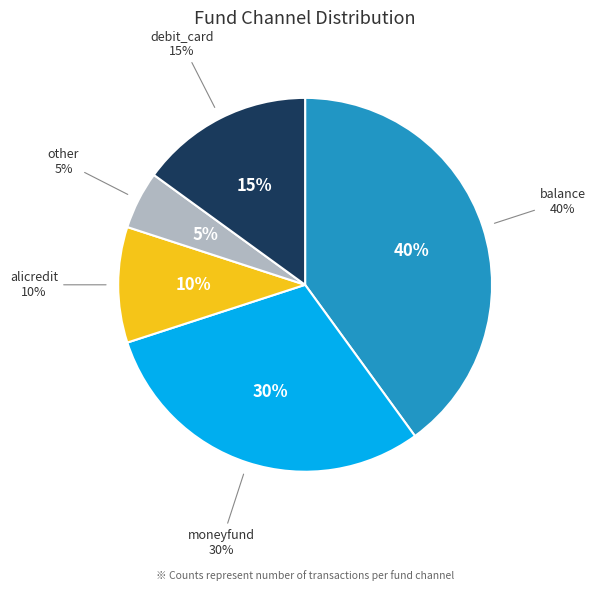

To the nearest percent, what is the combined percentage of other and balance?

45%